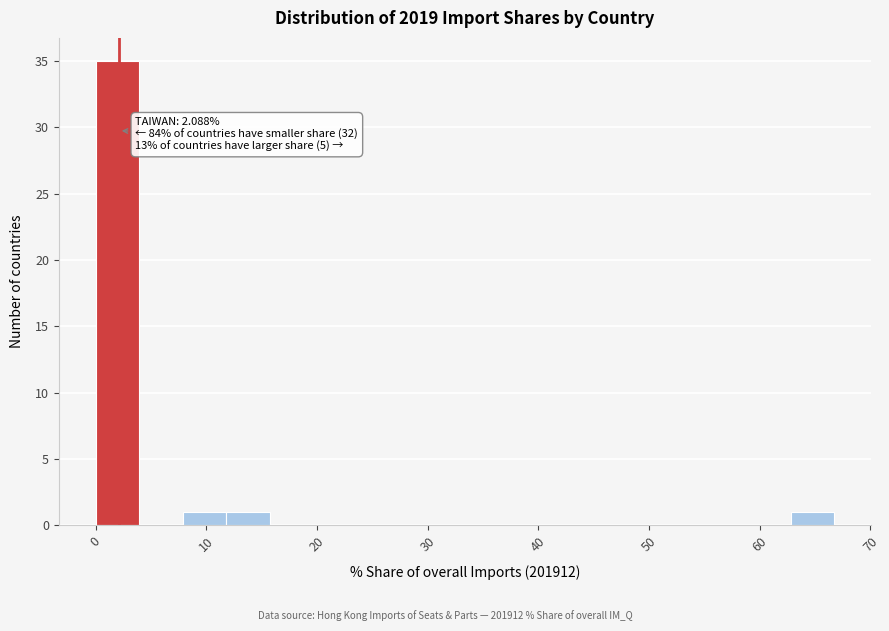

Around what value on the x-axis is the tallest bar? Give the approximate position of its centre, as read against the axis.

2